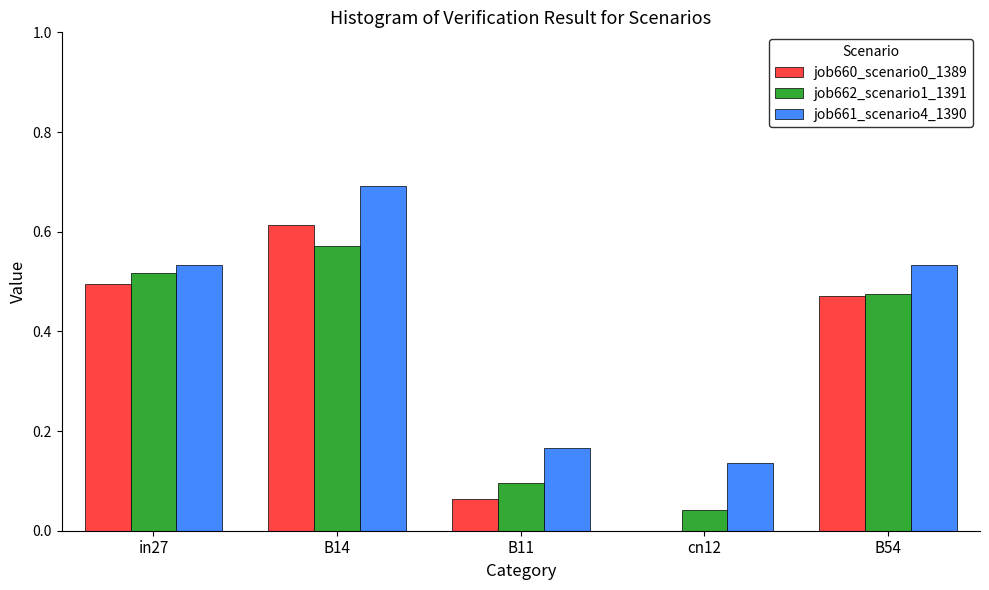

Which series has the largest total across all categories?

job661_scenario4_1390